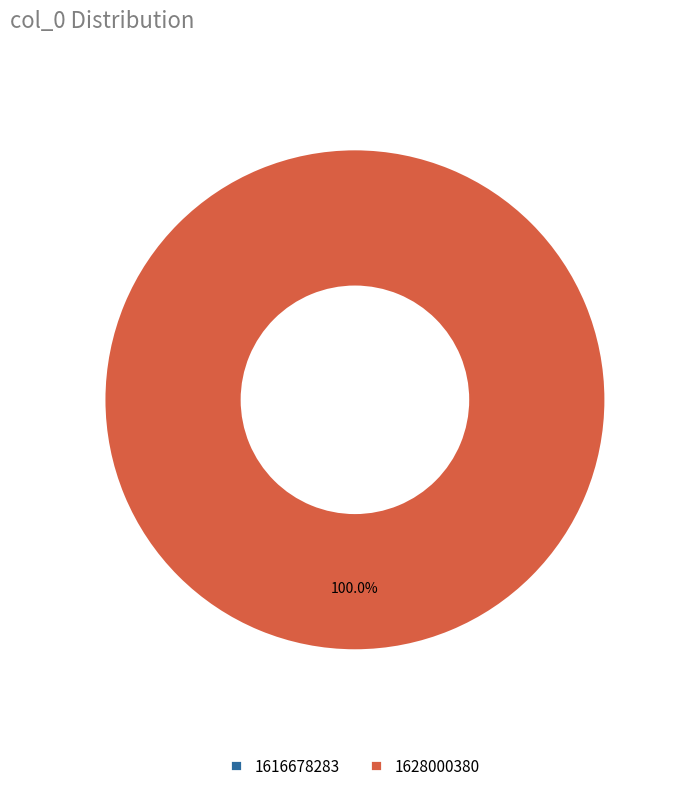

What is the change in value from 1616678283 to 1628000380?

+1